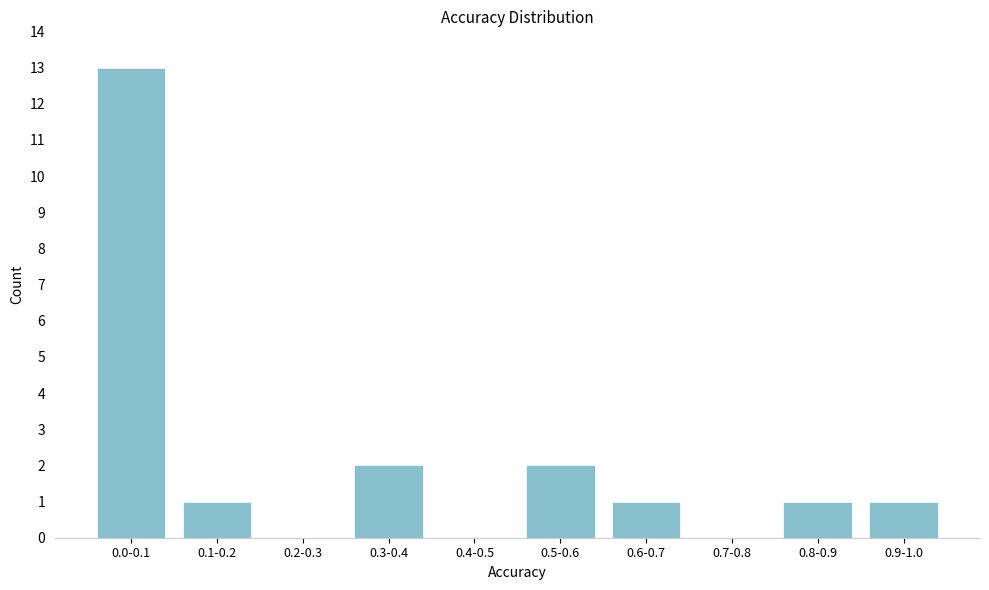

Reading right to left, extract all data points from this chart.

0.9-1.0=1	0.8-0.9=1	0.7-0.8=0	0.6-0.7=1	0.5-0.6=2	0.4-0.5=0	0.3-0.4=2	0.2-0.3=0	0.1-0.2=1	0.0-0.1=13